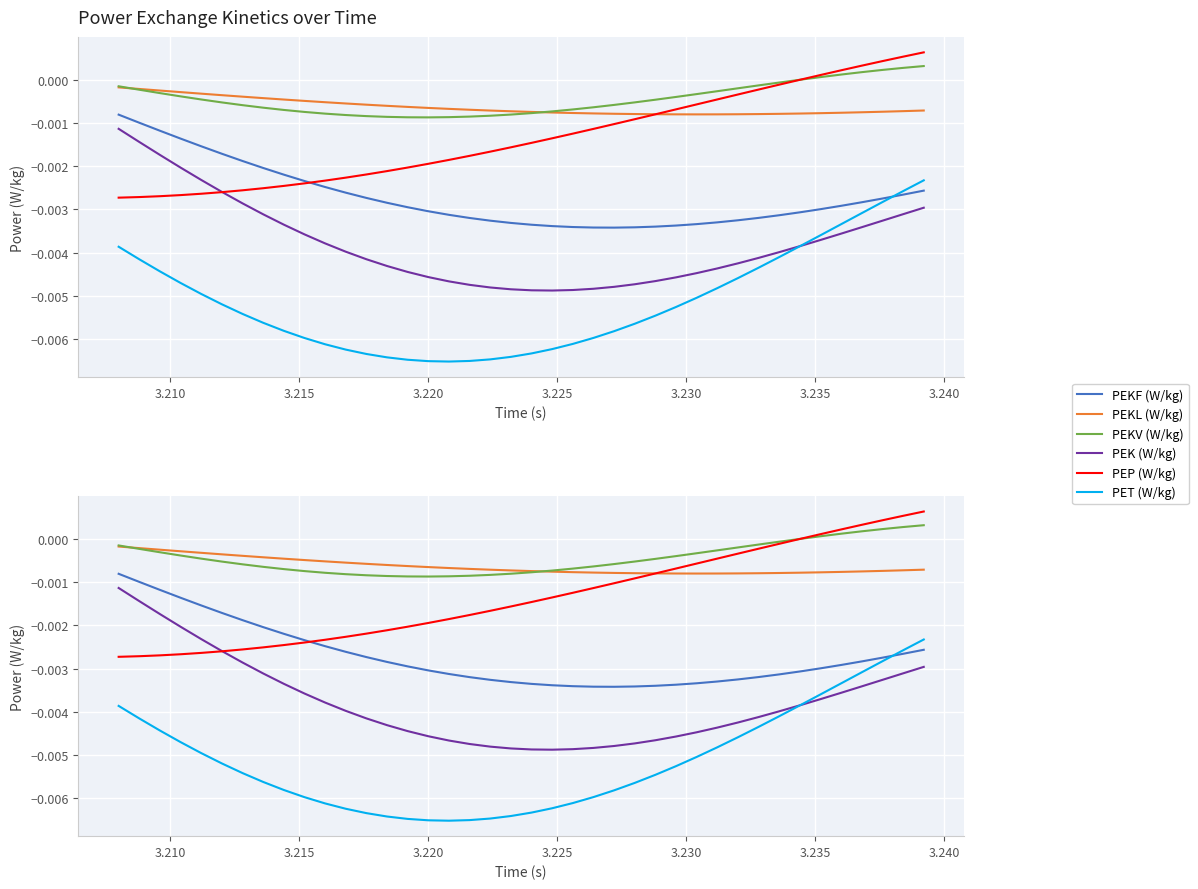

Is this an area chart (filled region under the line)?

No